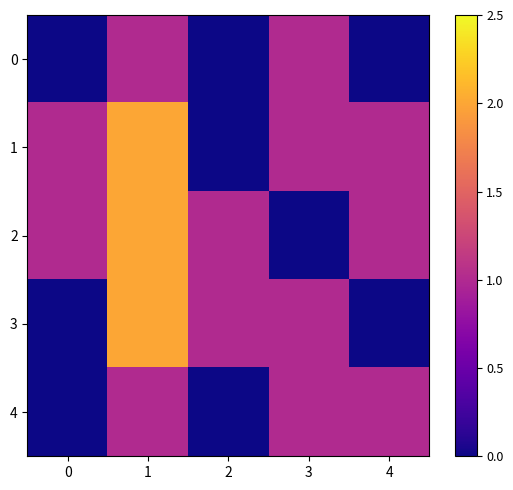

How many categories are shown in the chart?

5